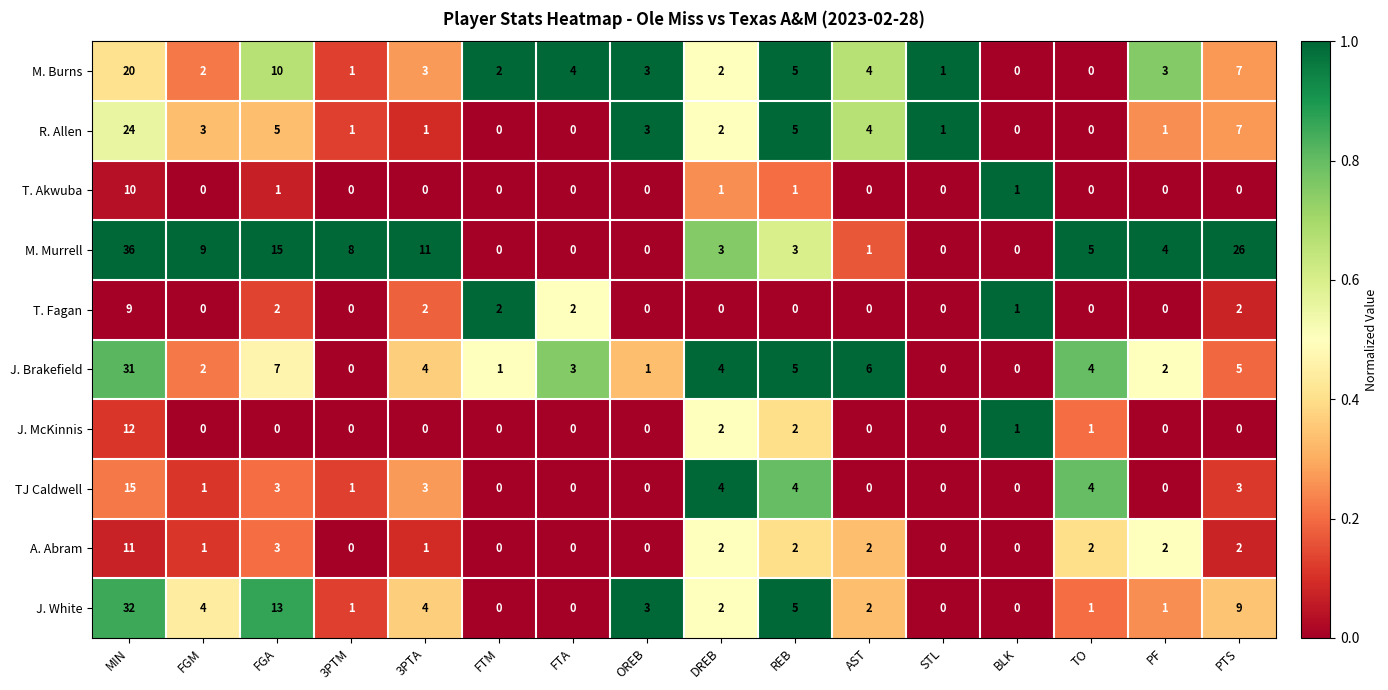

How many data points in J. McKinnis are above 0?

5